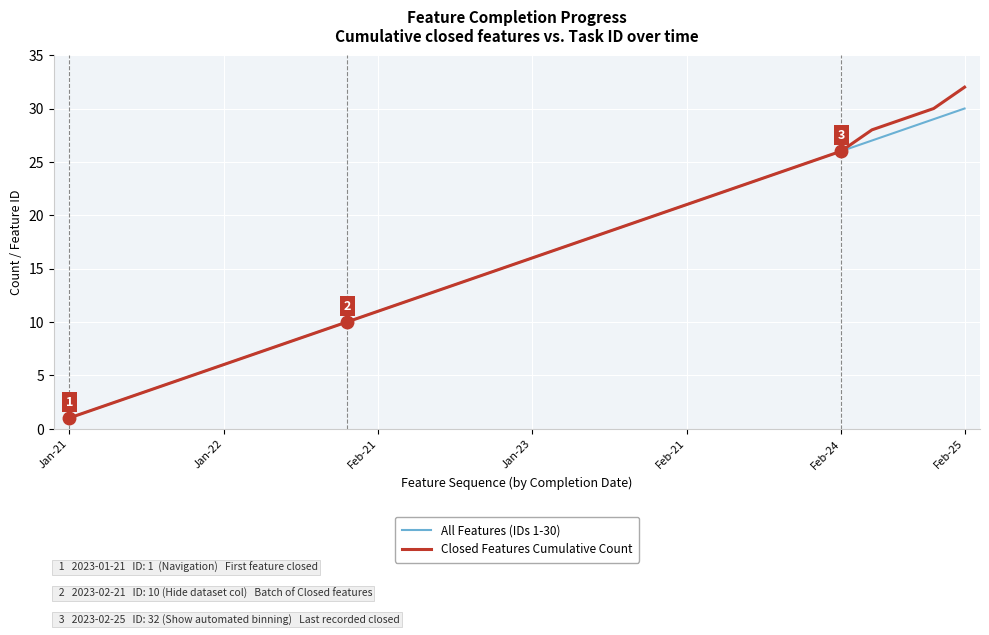

List the series in order of their peak value, lowest first.

All Features (IDs 1-30), Closed Features Cumulative Count